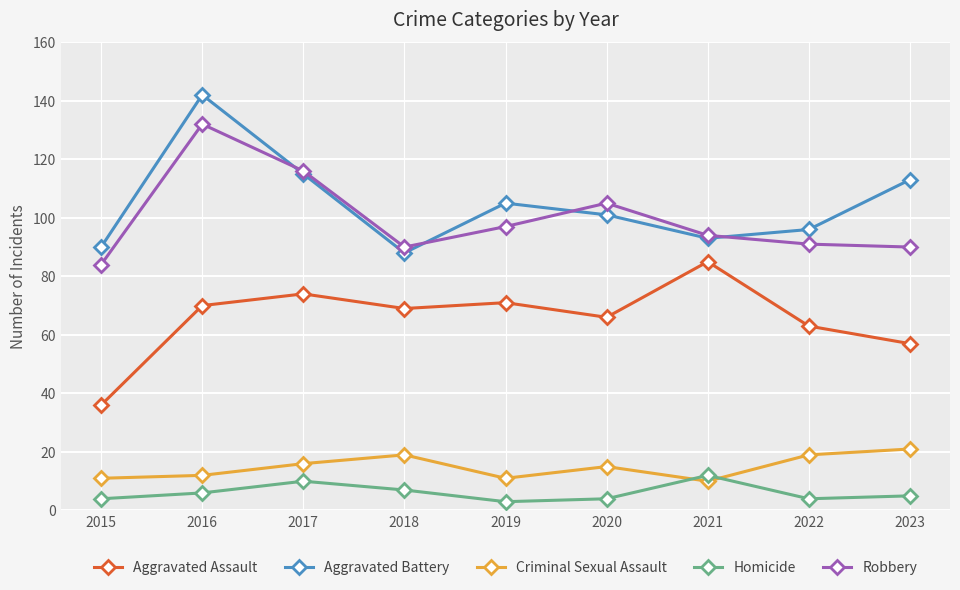

Between 2017 and 2019, which series saw the biggest shift?

Robbery